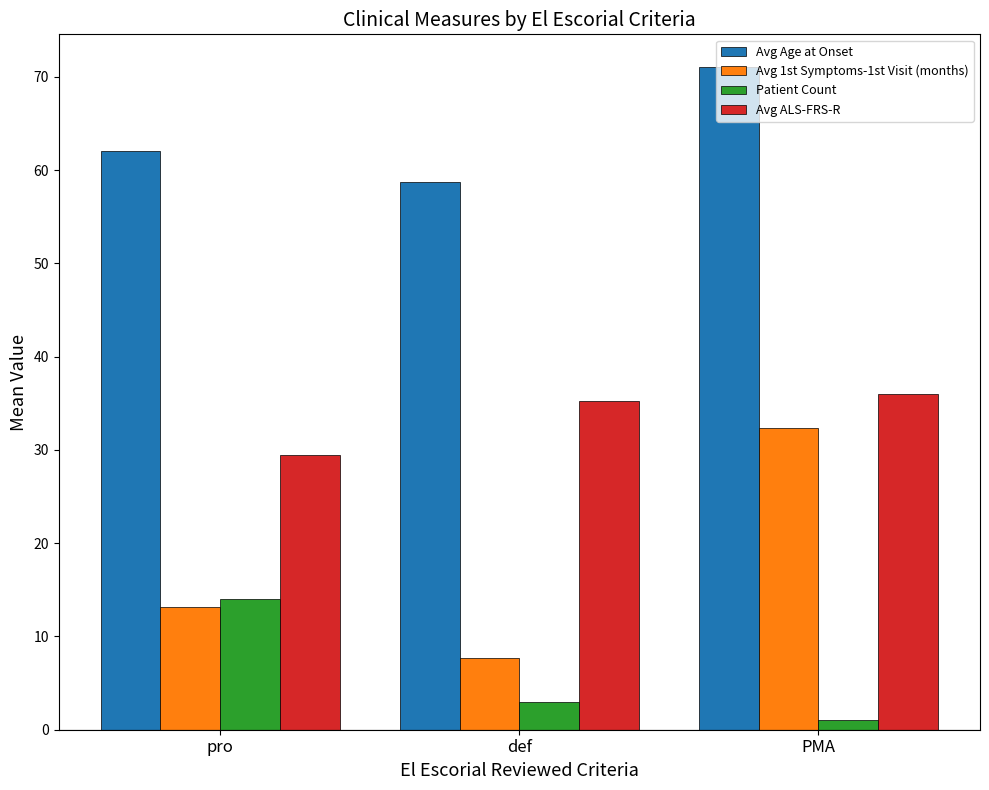

Which series has the largest total across all categories?

Avg Age at Onset